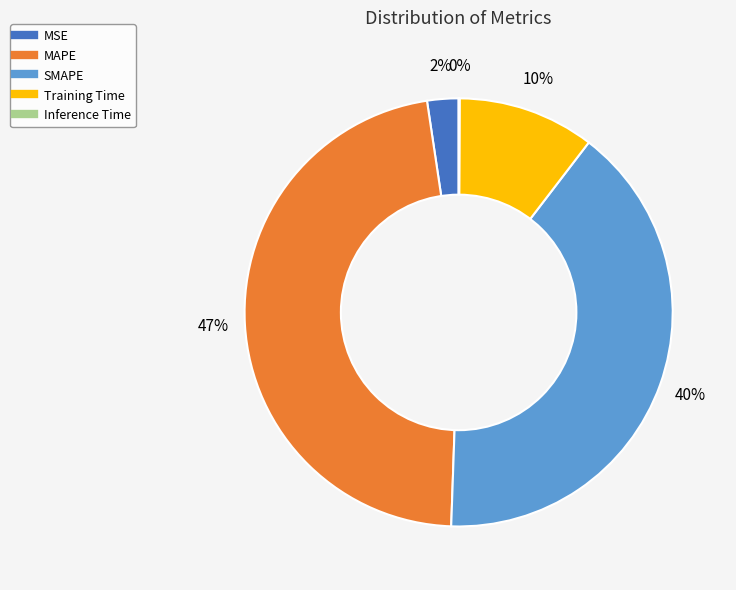

To the nearest percent, what is the average slice percentage?

20%